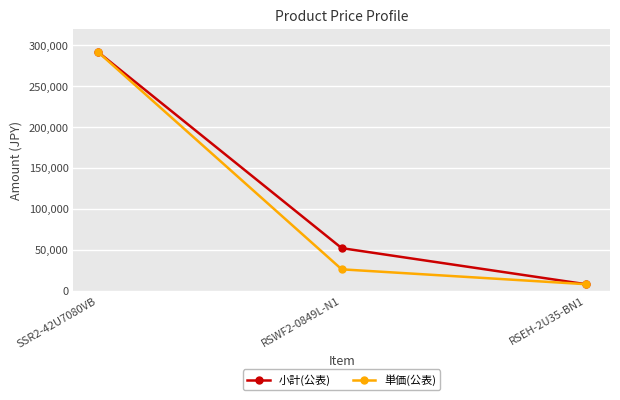

List the labels in order of 小計(公表) value, smallest first.

RSEH-2U35-BN1, RSWF2-0849L-N1, SSR2-42U7080VB